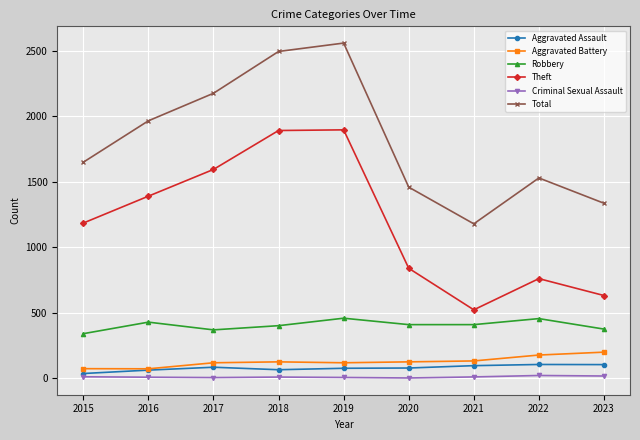

In Total, how many points are higher than both neighbors (excluding endpoints)?

2